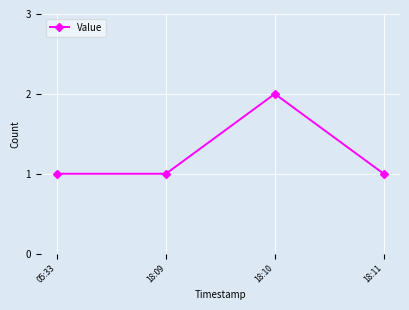

How many categories are shown in the chart?

4